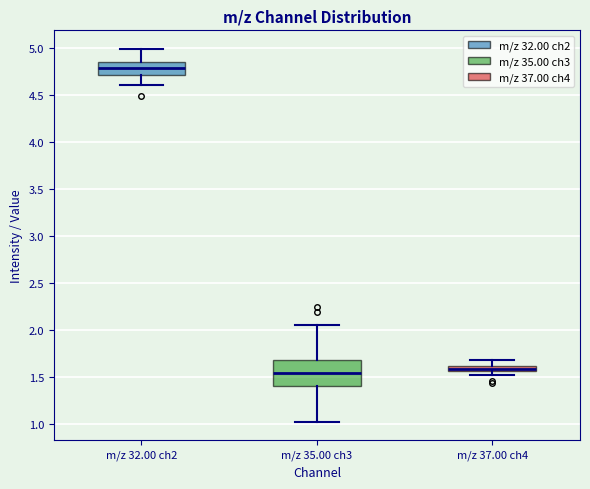

Which box is the tallest, from its lower edge to its upper edge?

m/z 35.00 ch3